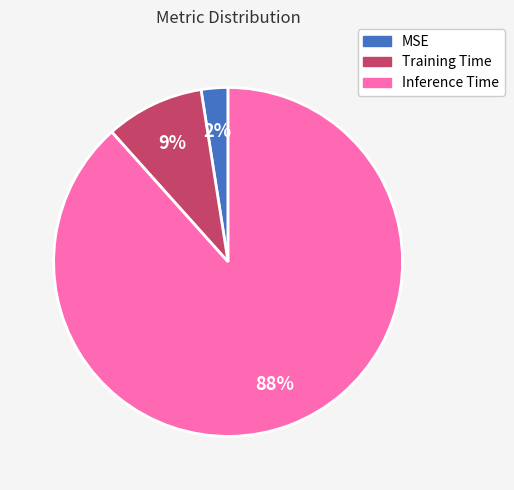

To the nearest percent, what is the combined percentage of Inference Time and MSE?

91%